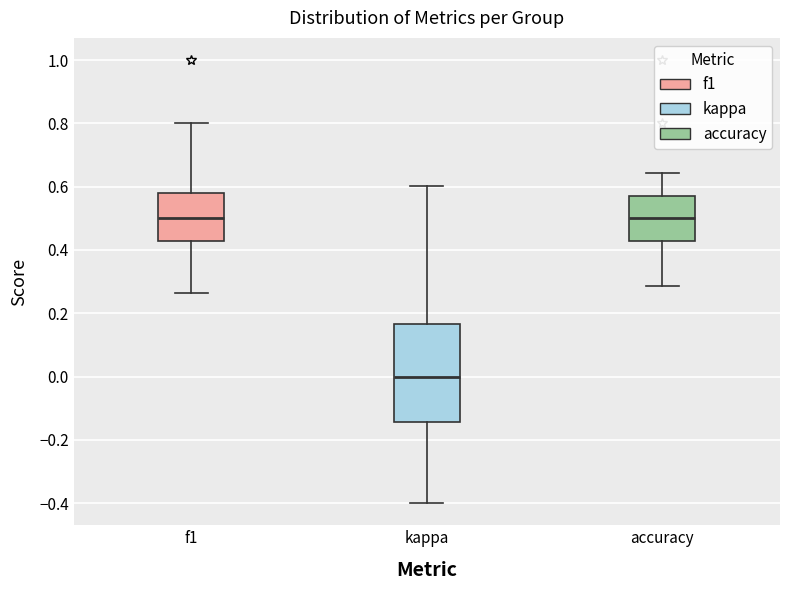

Reading left to right, transcribe this box plot: for each box, give where its median line is, the range the box spans, and where its two whiskers end, as read against the y-axis. The values are not printed on the chart, so give them approximately, as read against the axis.

f1: median 0.50, box 0.42 to 0.58, whiskers 0.26 to 0.80
kappa: median 0.00, box -0.14 to 0.16, whiskers -0.40 to 0.60
accuracy: median 0.50, box 0.42 to 0.58, whiskers 0.28 to 0.64